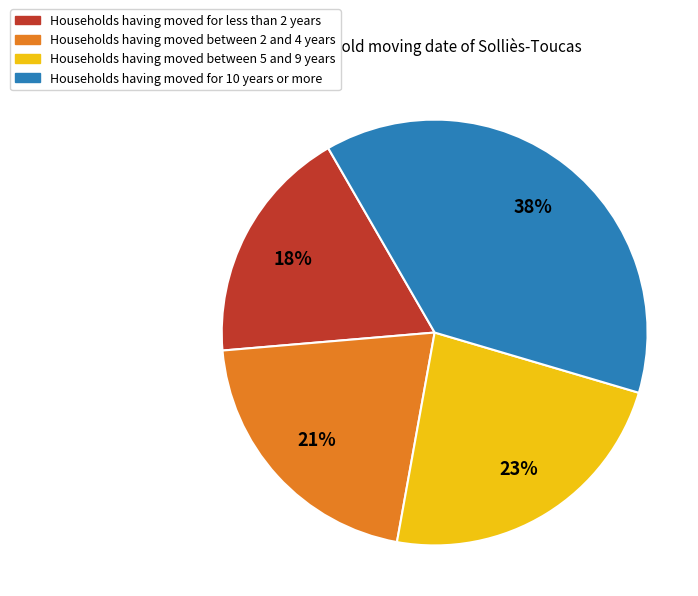

Which has a higher value, Households having moved for less than 2 years or Households having moved between 5 and 9 years?

Households having moved between 5 and 9 years